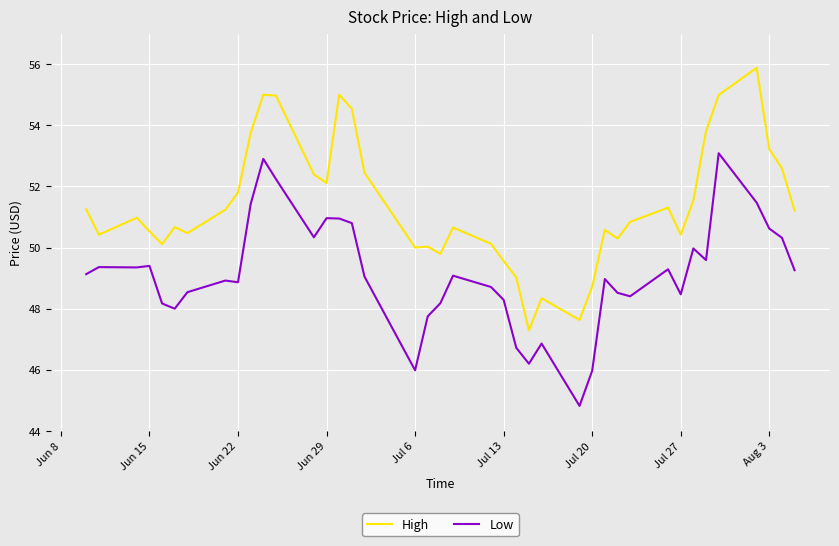

What is the sum of all Low values?

1964.9